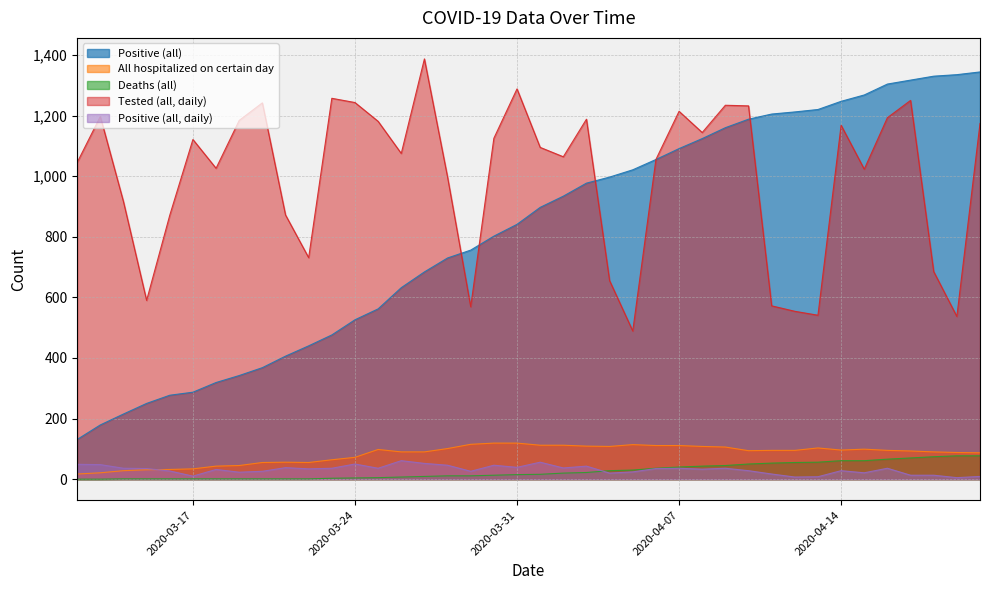

What position from the left is 2020-03-15?

4